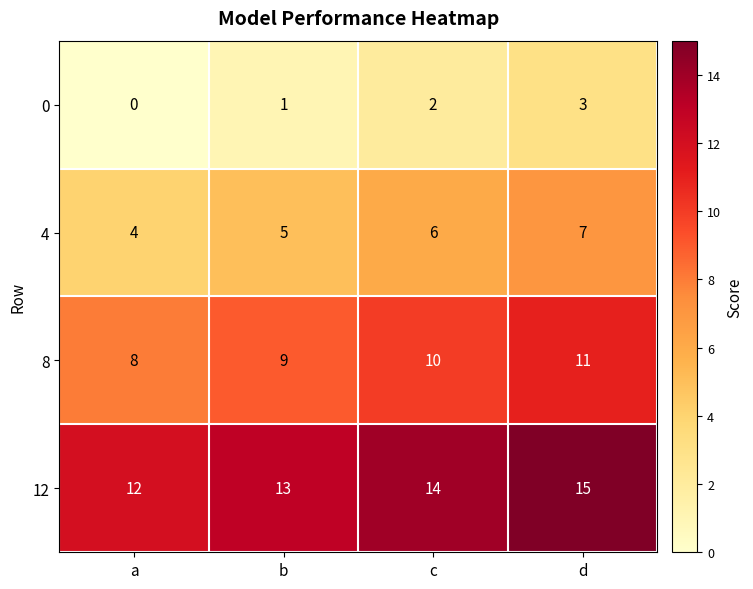

Count the number of data series in this chart.

4